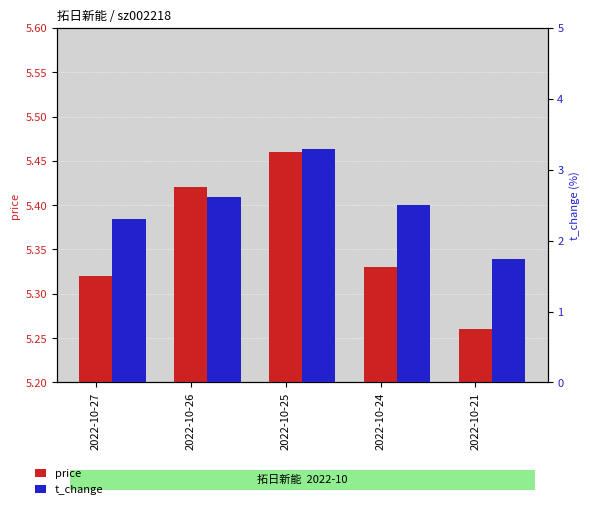

Between 2022-10-27 and 2022-10-24, which series saw the biggest shift?

t_change